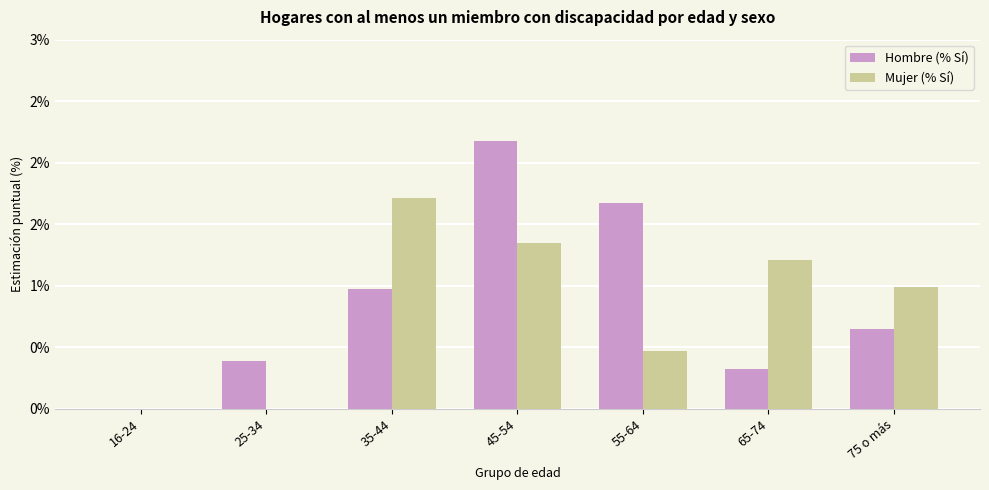

What are all the series names shown in the legend?

Hombre (% Sí), Mujer (% Sí)